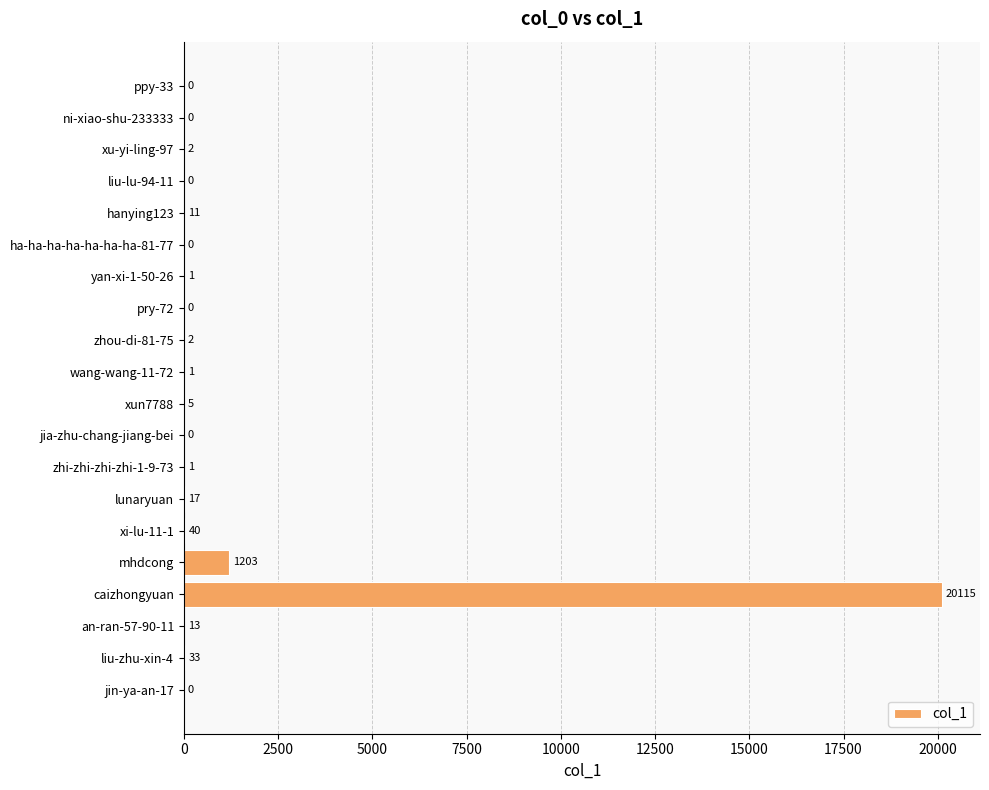

What is the average value?

1072